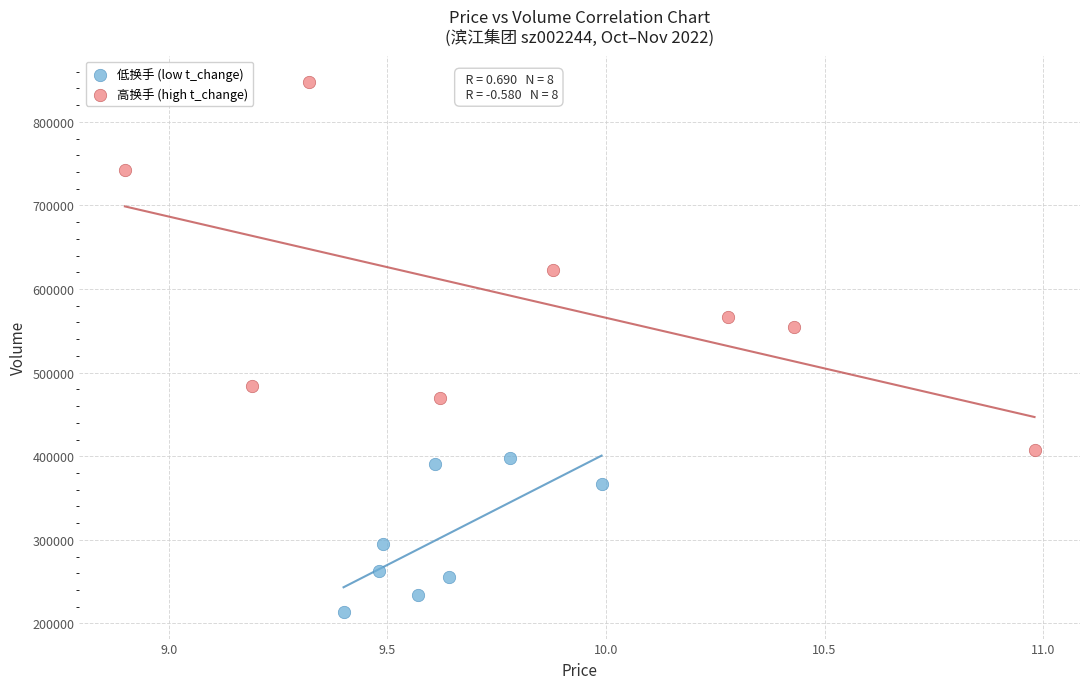

Which series contains the highest Y value?

高换手 (high t_change)